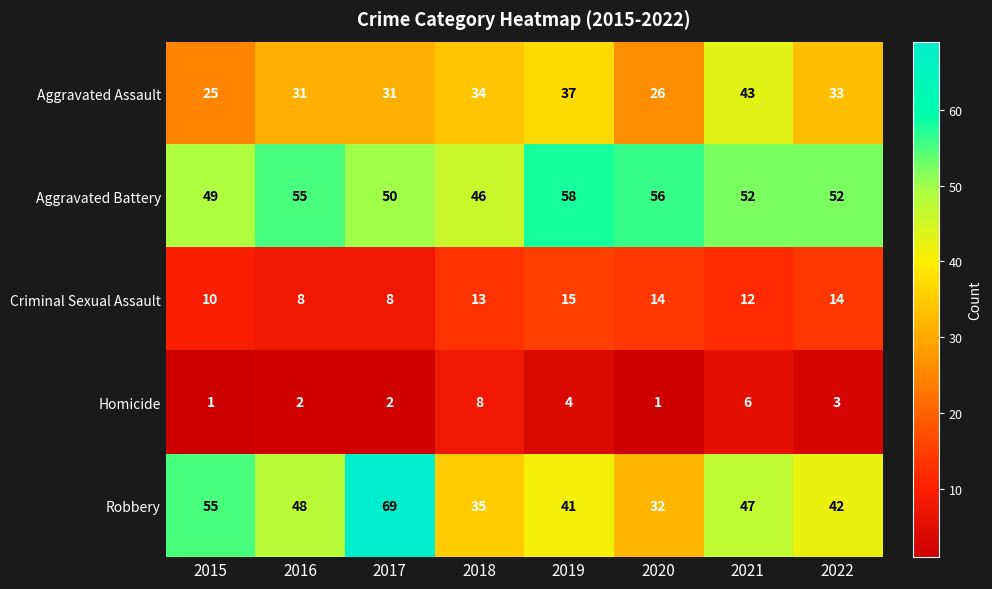

The value of Homicide at 2022 is 3. True or false?

True